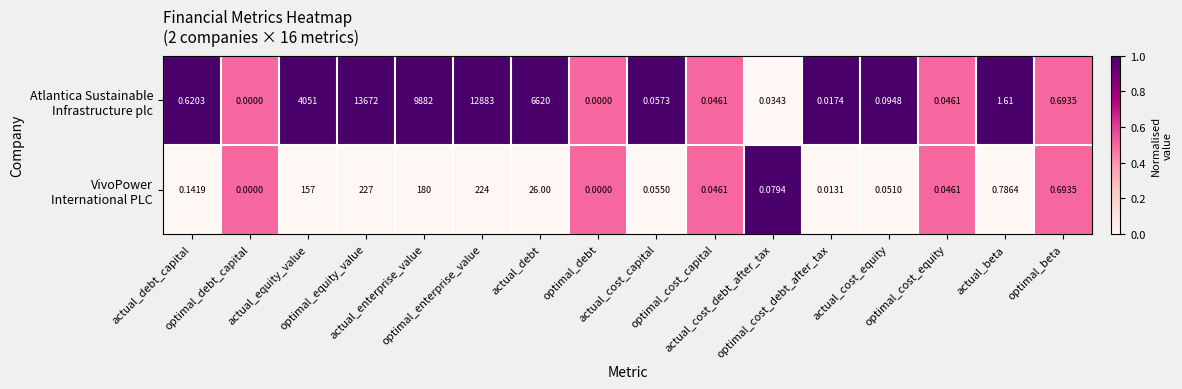

What is the spread (max minus min) of values at actual_cost_equity?

1.0